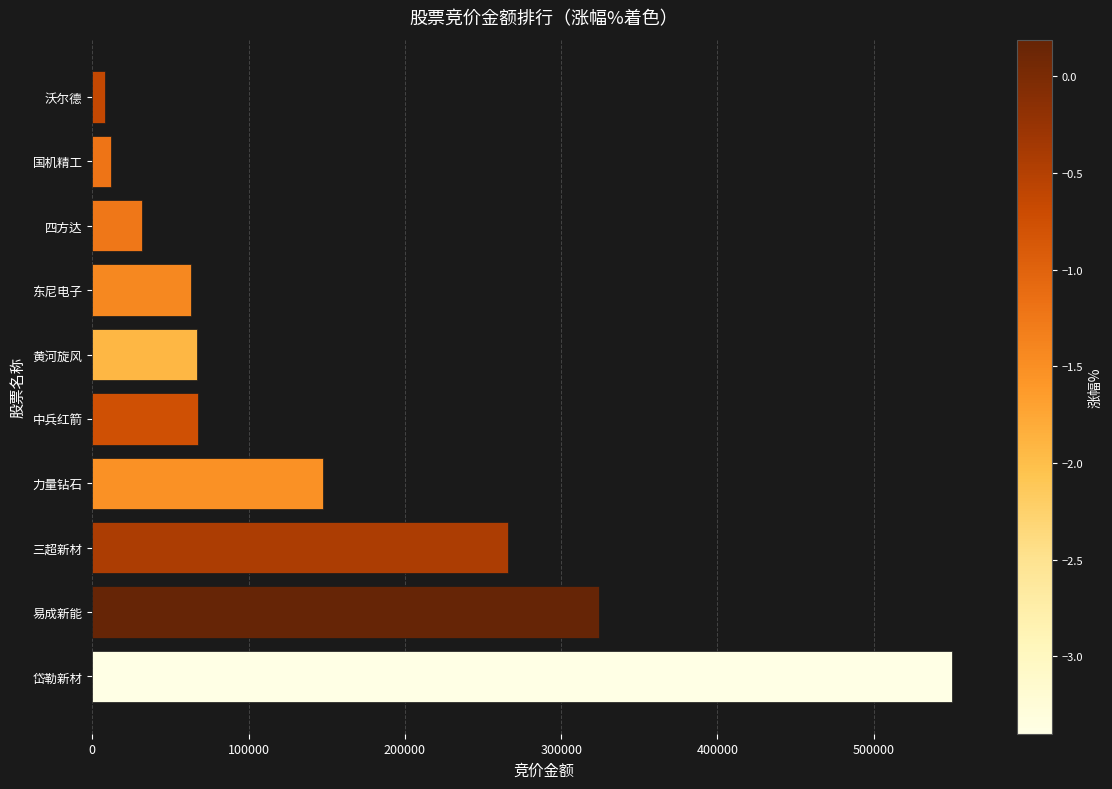

Is it true that the value at 岱勒新材 is 240760?

False